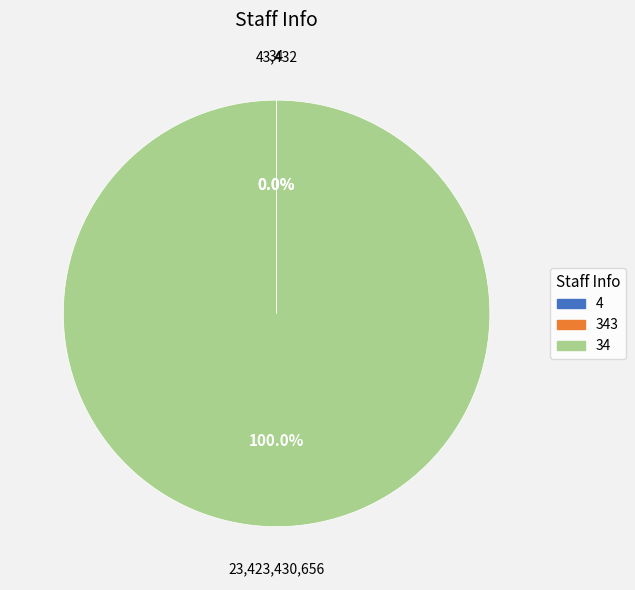

Is there any slice that represents more than half of the pie?

Yes